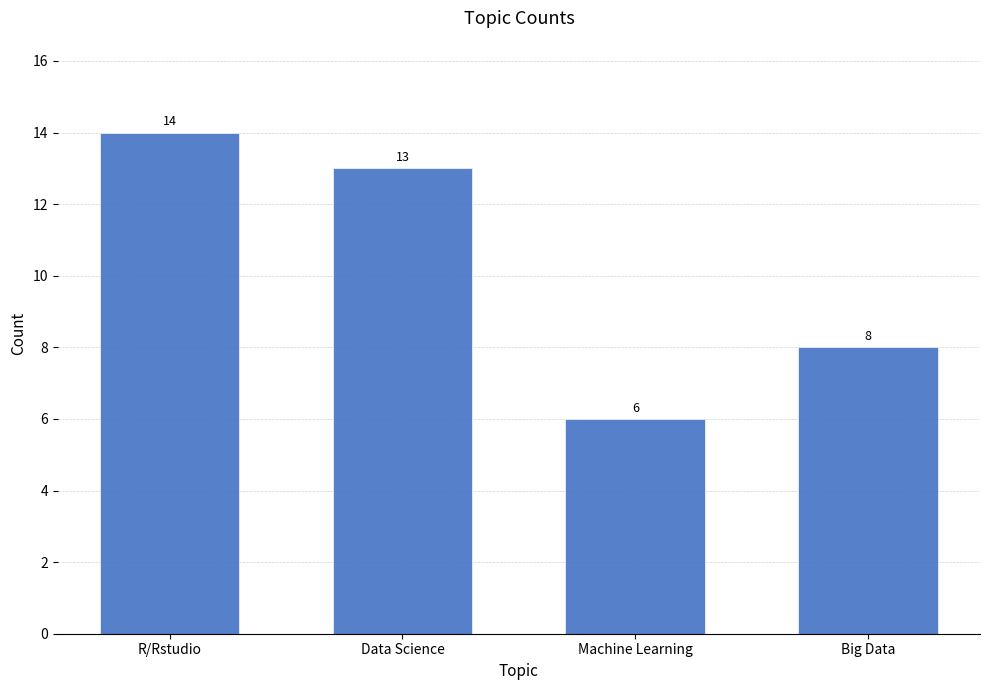

Does the chart contain stacked bars?

No